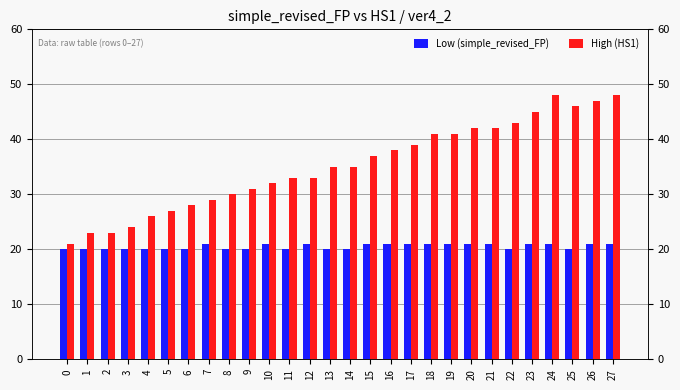

At which category is the sum across all series the highest?

24